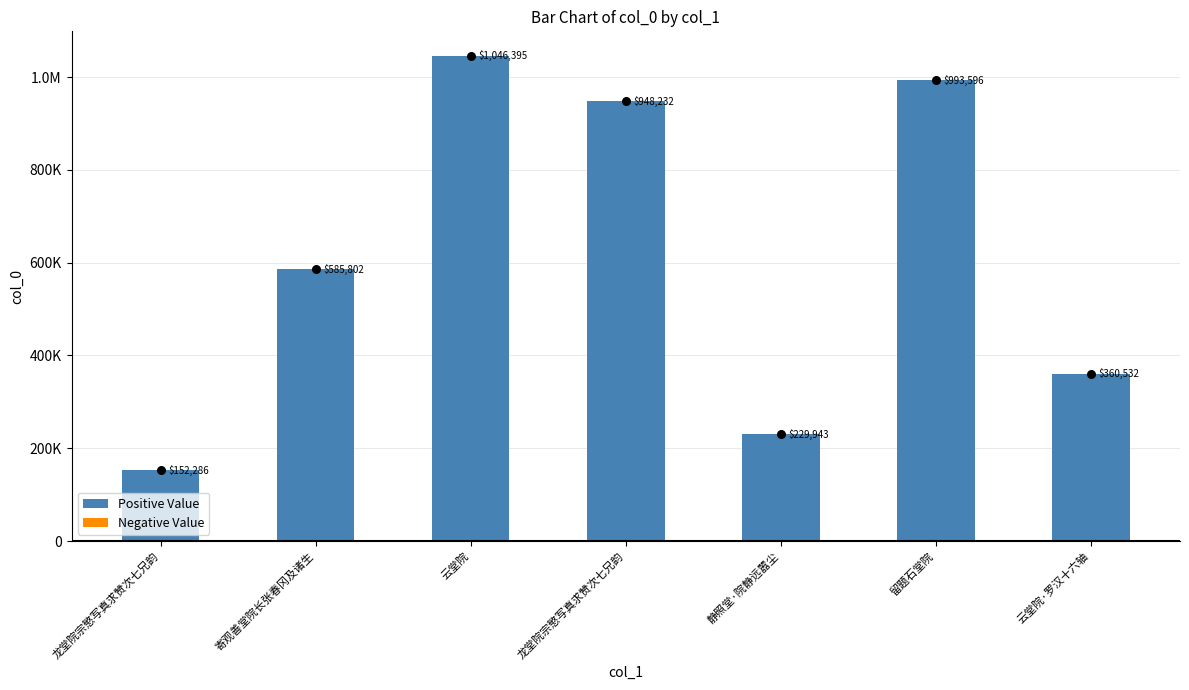

Which series has the largest total across all categories?

Positive Value